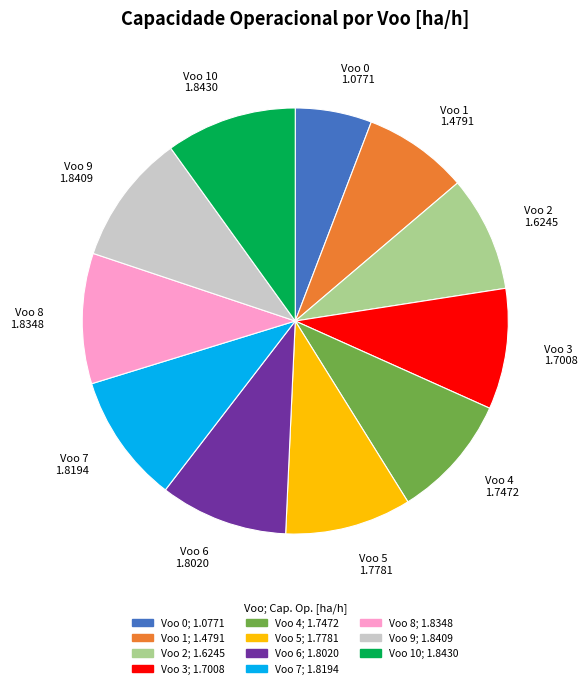

Count the number of slices in the pie.

11